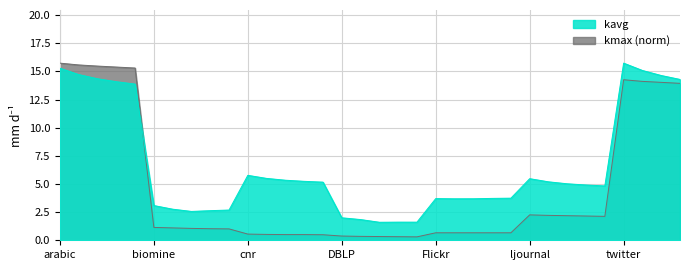

Does the chart display data point markers on the line(s)?

No